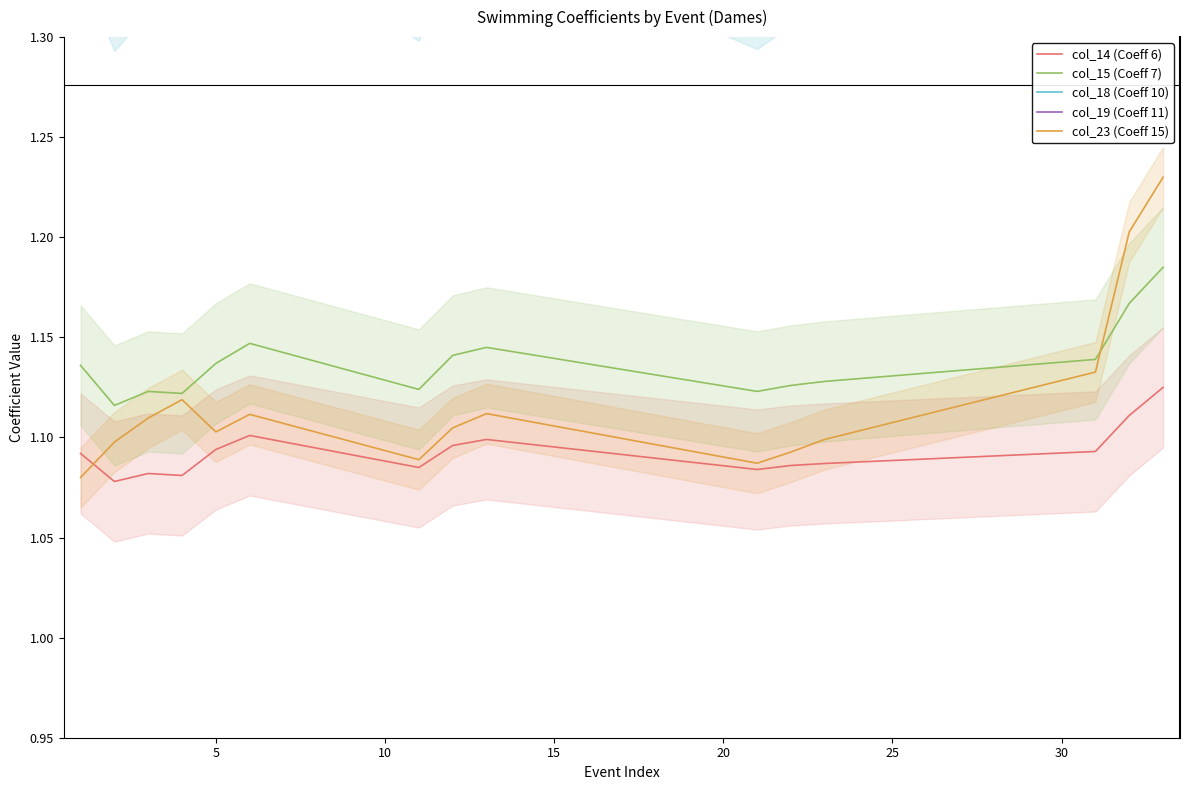

True or false: col_14 (Coeff 6) and col_15 (Coeff 7) intersect in this chart.

False